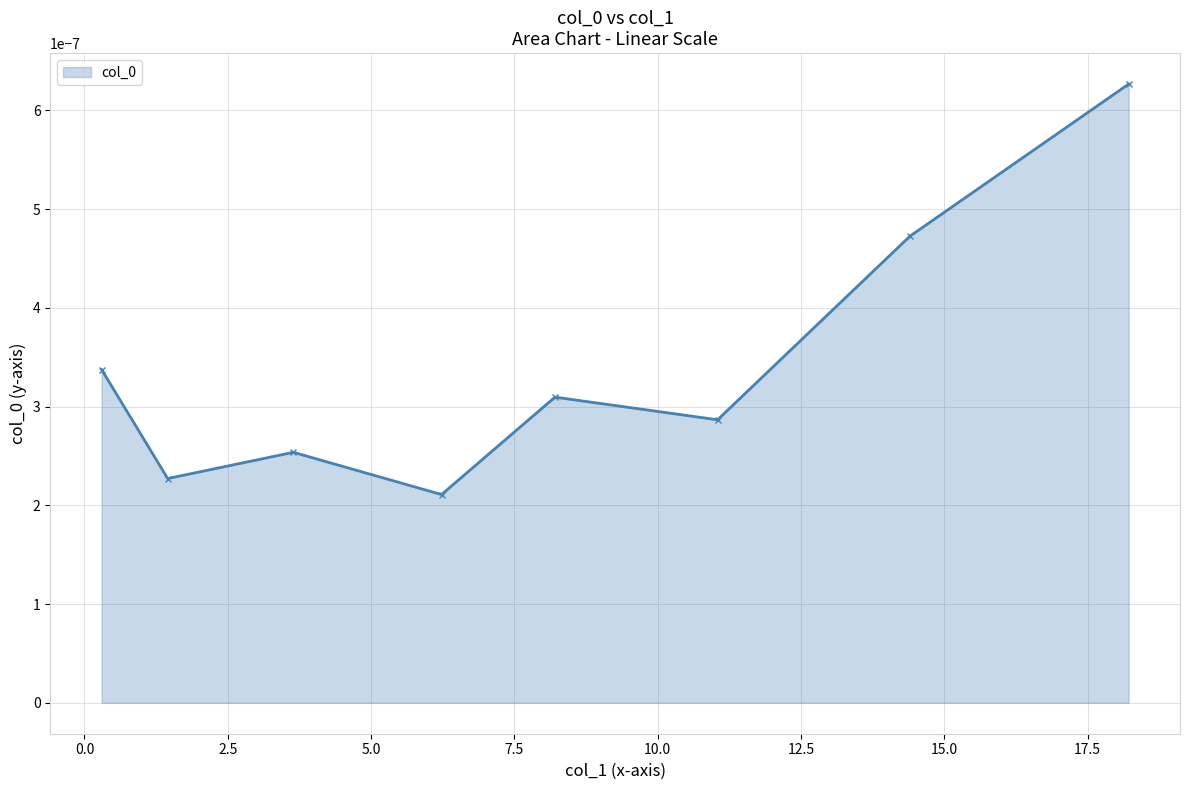

How many values are between 0 and 1?

8